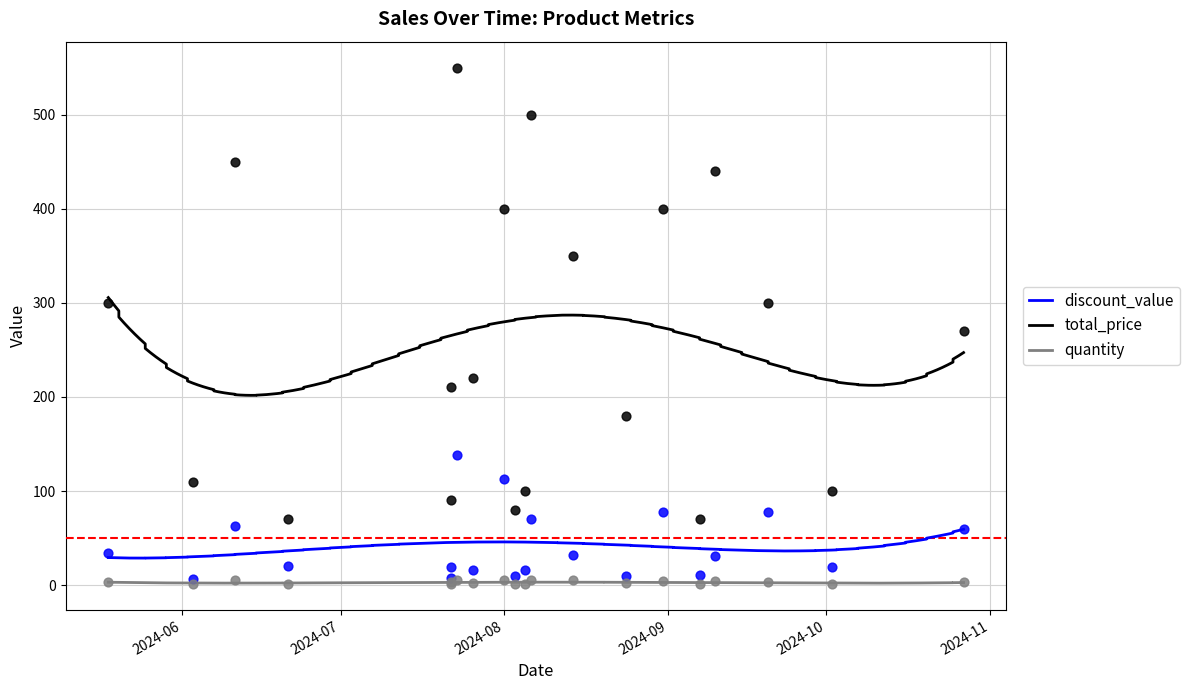

Is the value of total_price at 15 greater than the value of quantity at 19?

Yes